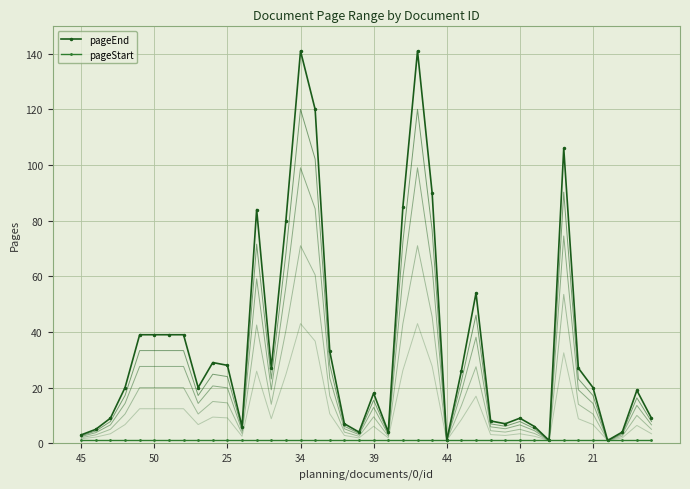

At 38, list the series in order from largest to smallest.

pageEnd, pageStart